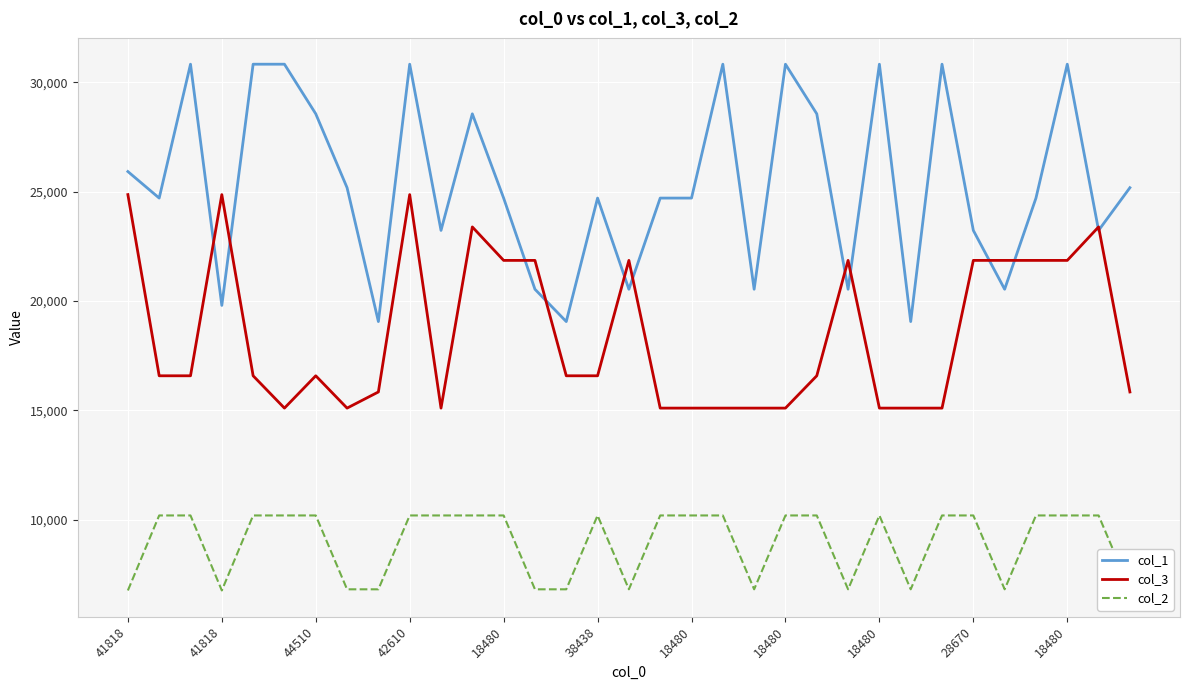

What is the highest value of the col_2 series?

10190